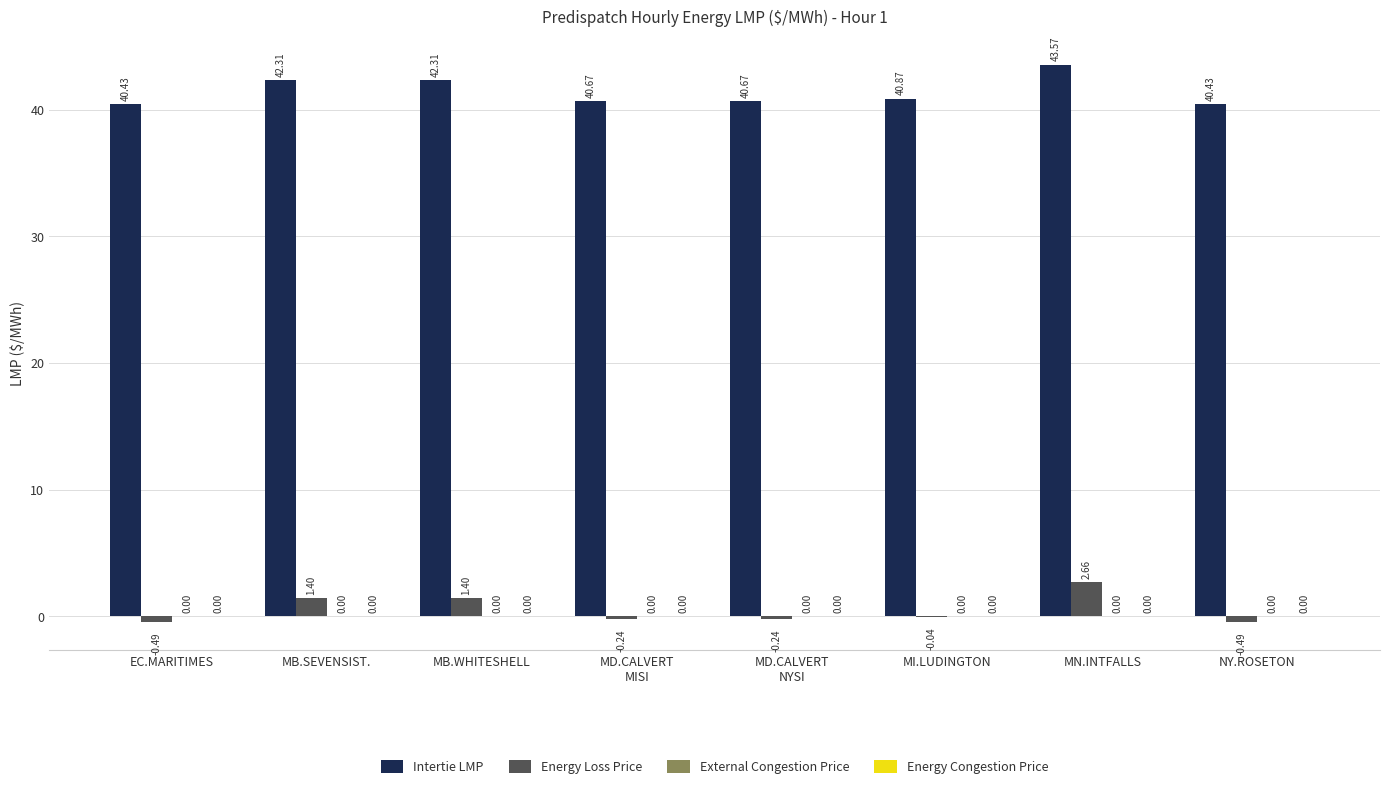

At which category is the sum across all series the highest?

MN.INTFALLS